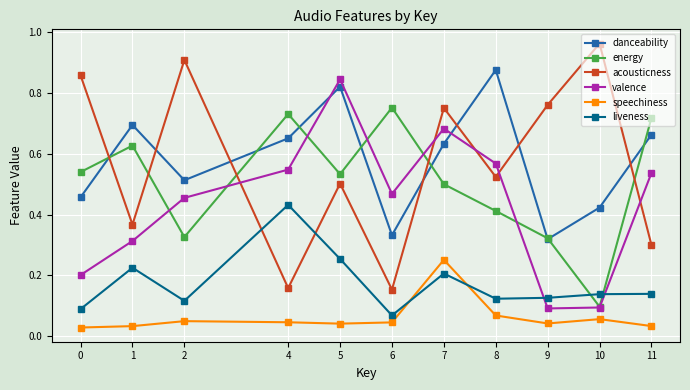

What are all the series names shown in the legend?

danceability, energy, acousticness, valence, speechiness, liveness